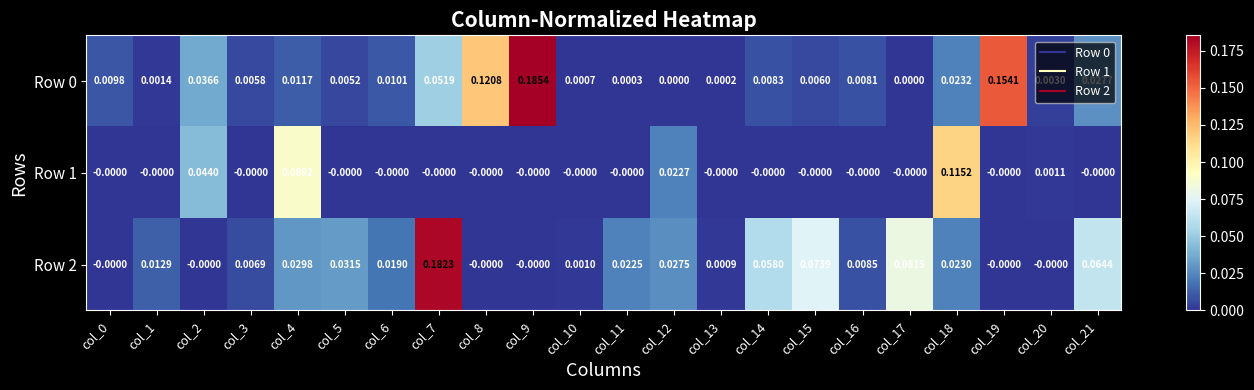

How many values in the Row 2 series exceed 0?

16